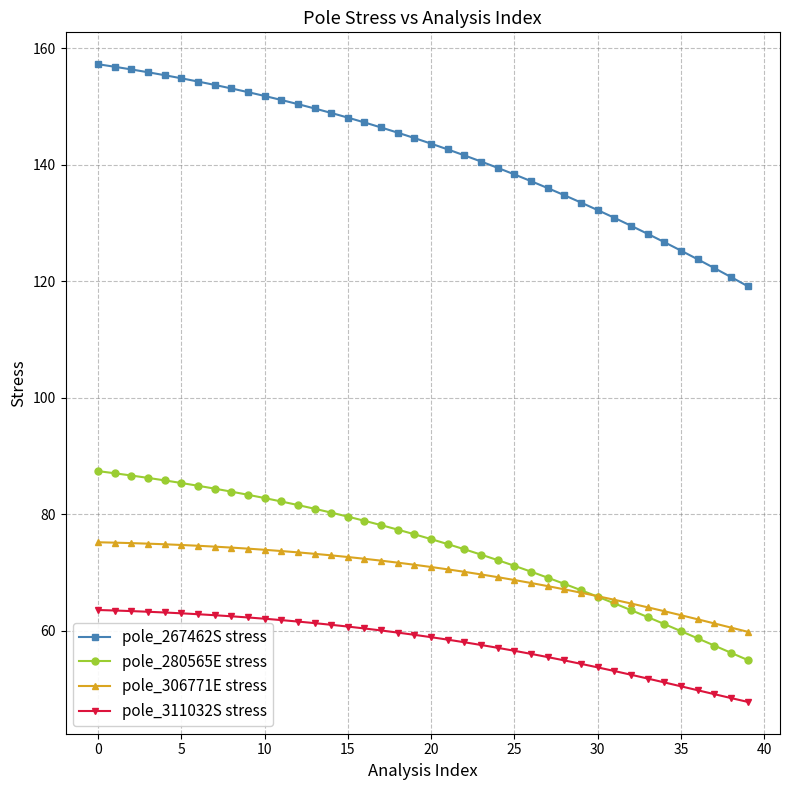

Which series has the largest total across all categories?

pole_267462S stress